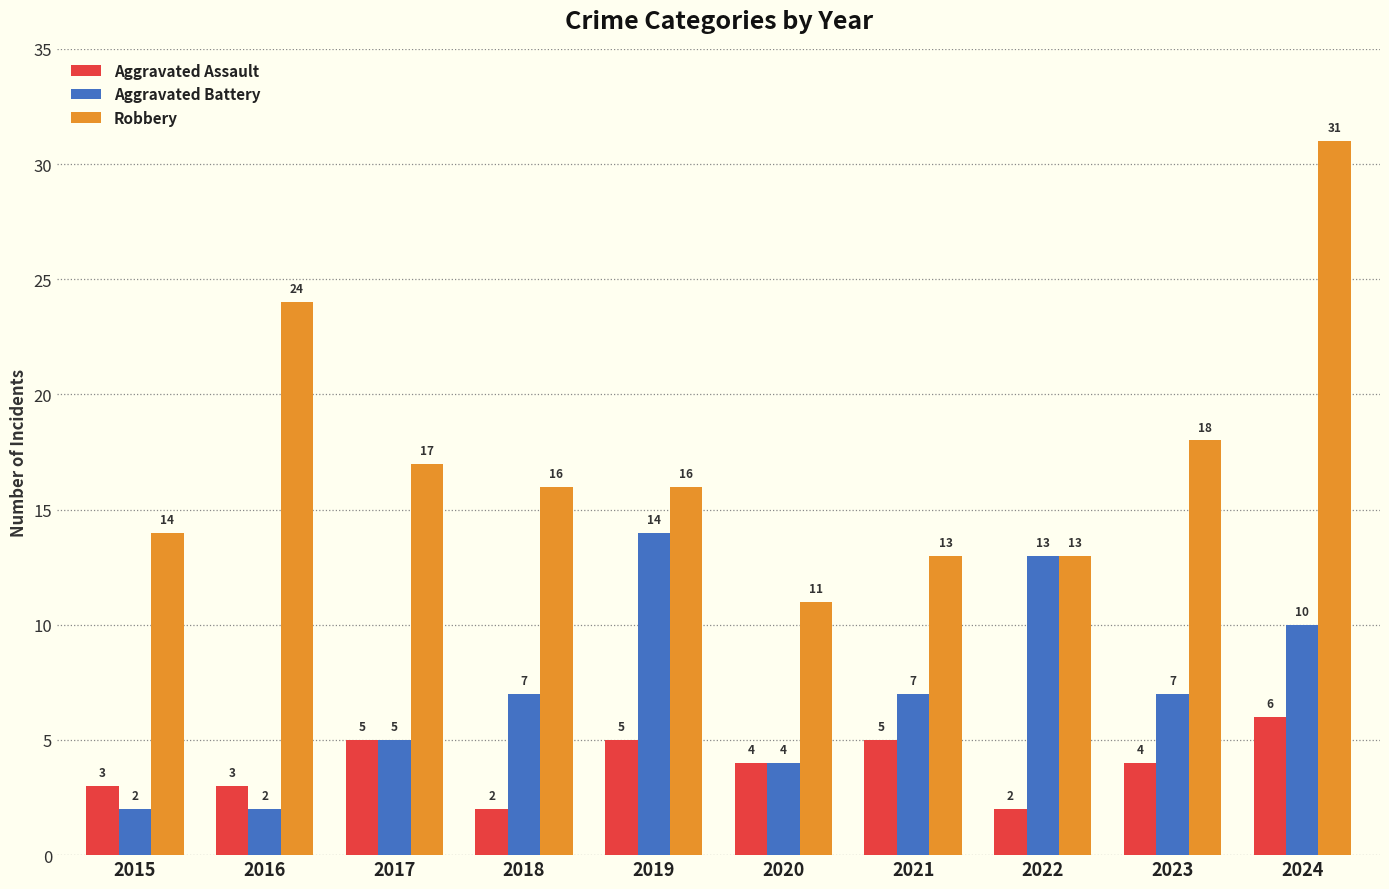

How many values in the Robbery series are below 16?

4